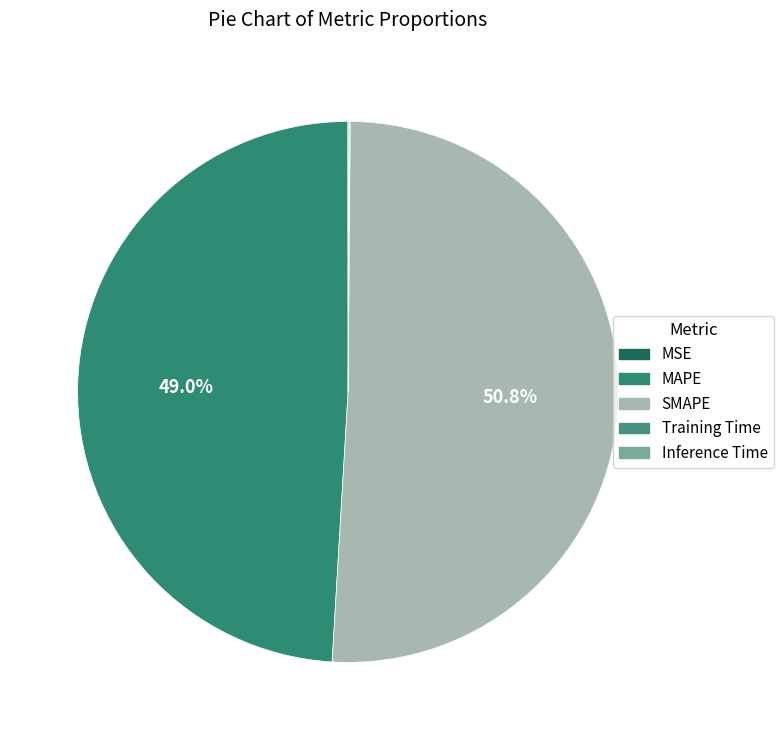

Is it true that MSE is 8% of the pie?

False